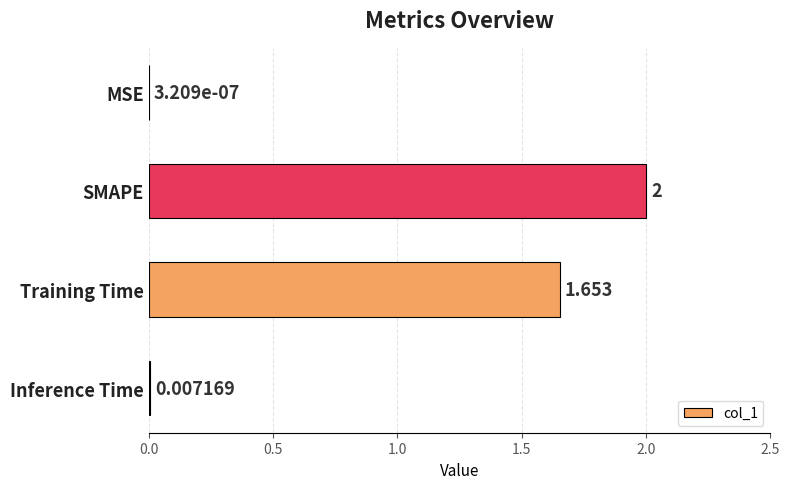

Does the chart contain stacked bars?

No